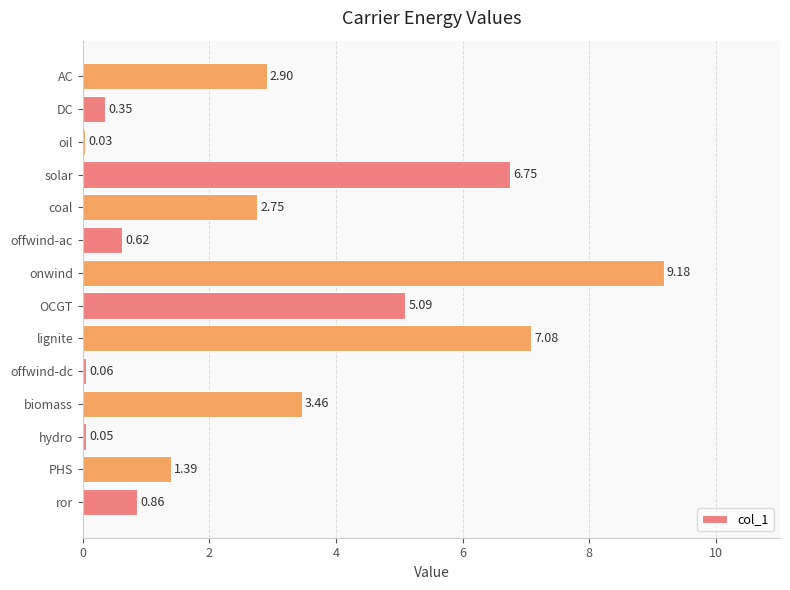

Does the chart contain stacked bars?

No